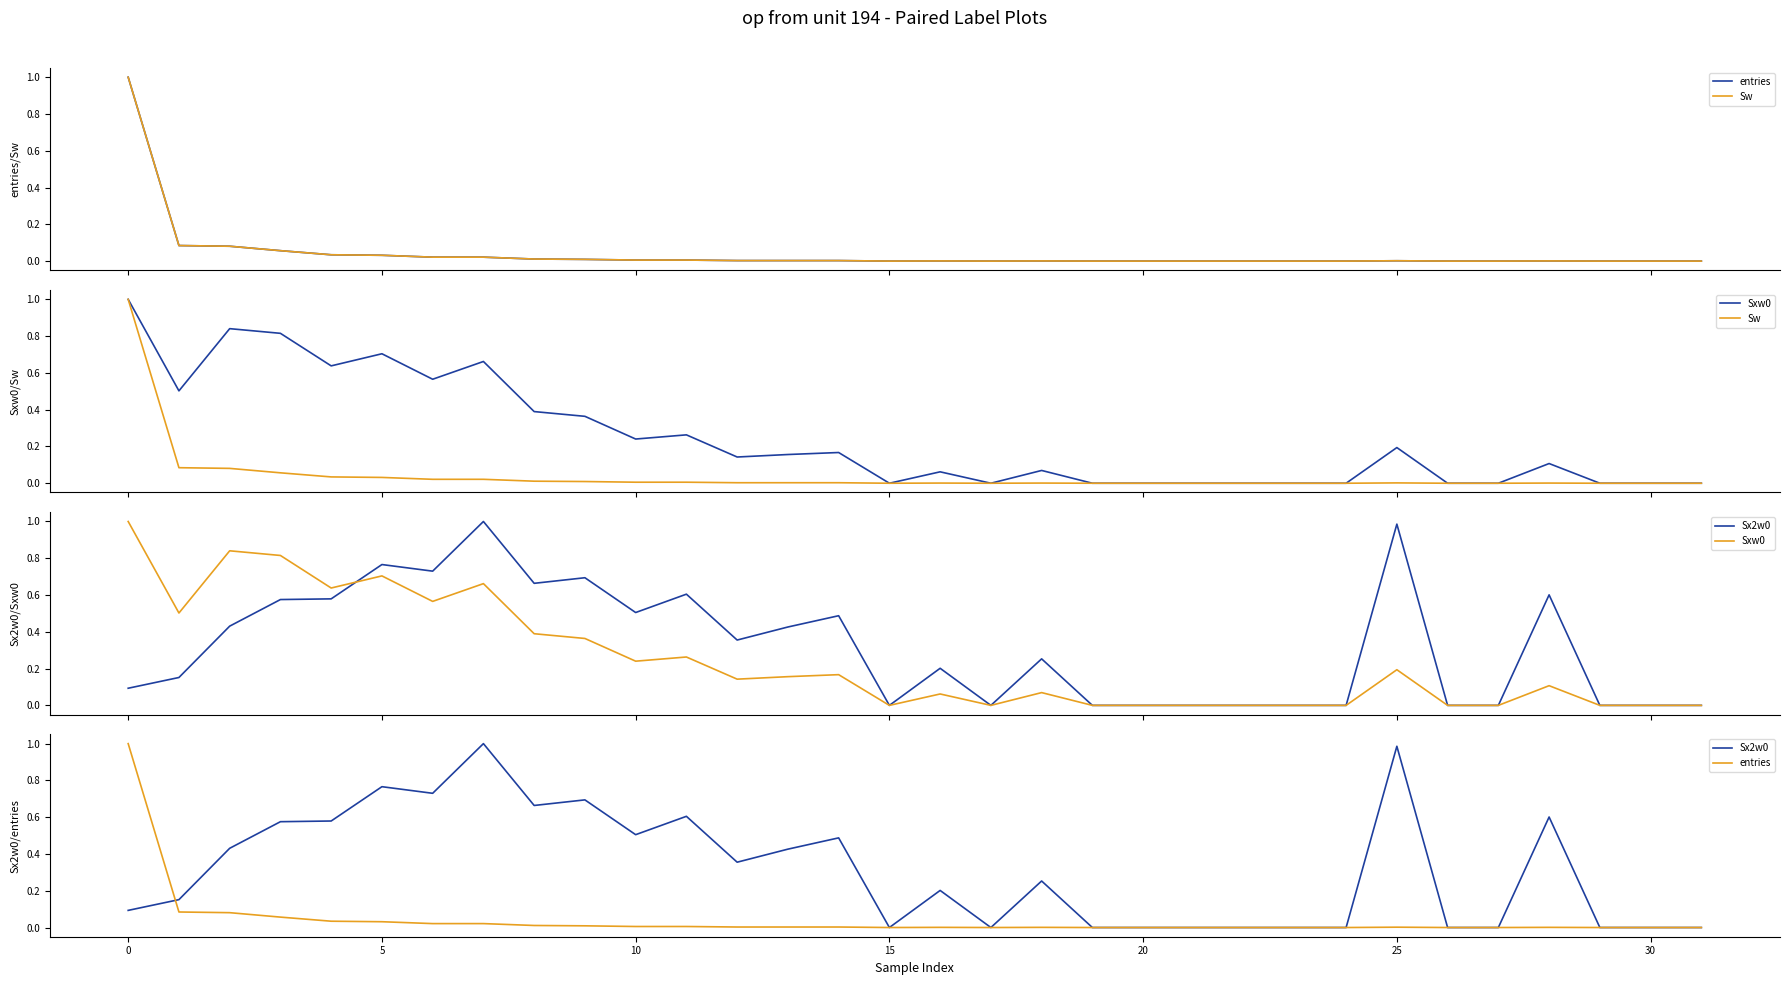

Between 20 and 24, which is larger?

20